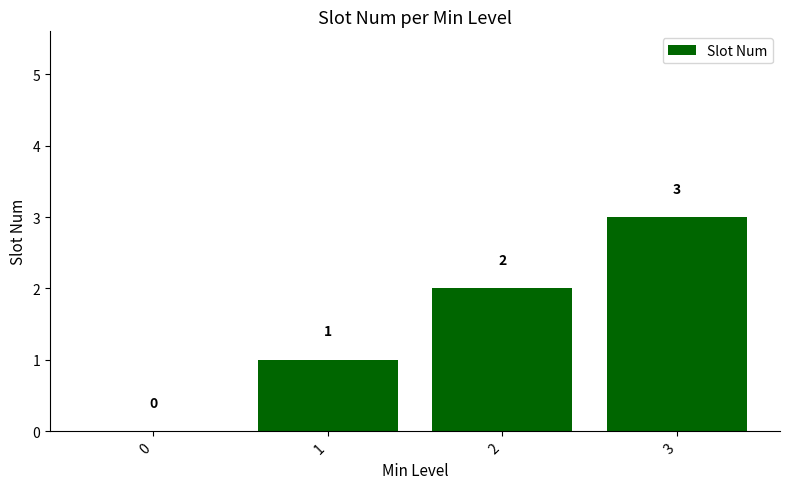

Where is the data nearest to the value 1?

1